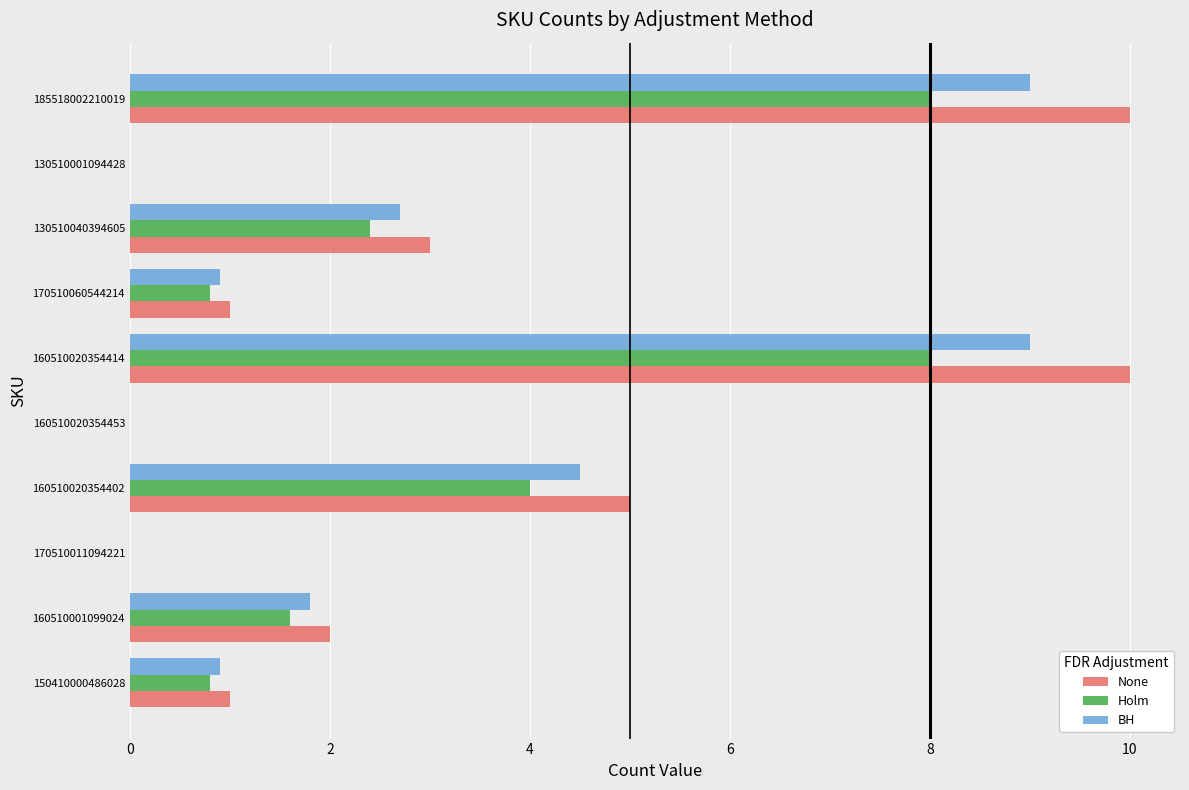

Is it true that None equals 0.0 at 160510020354453?

True